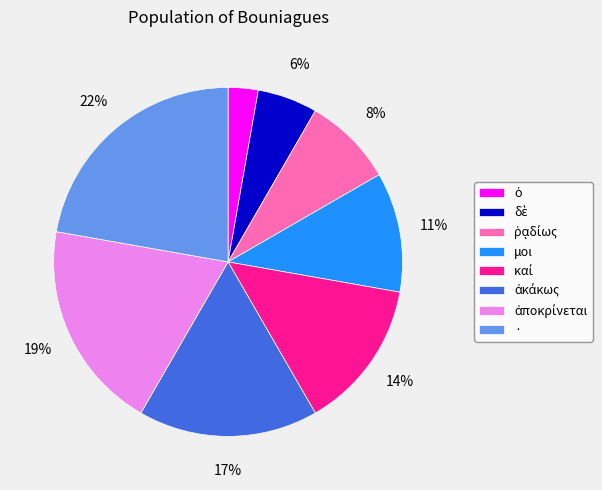

Is there any slice that represents more than half of the pie?

No